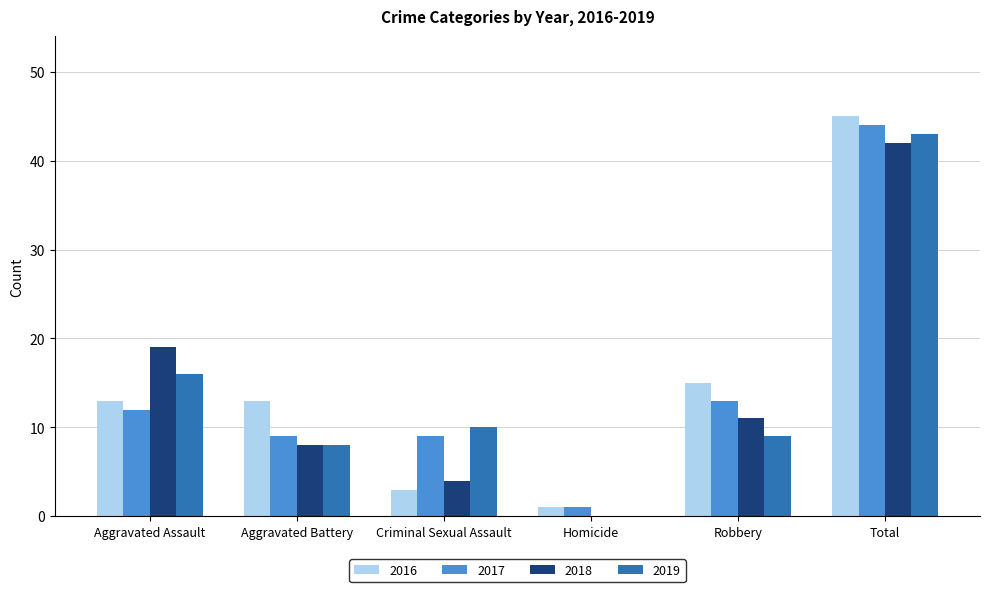

The 2016 series shows 3 at Criminal Sexual Assault. True or false?

True